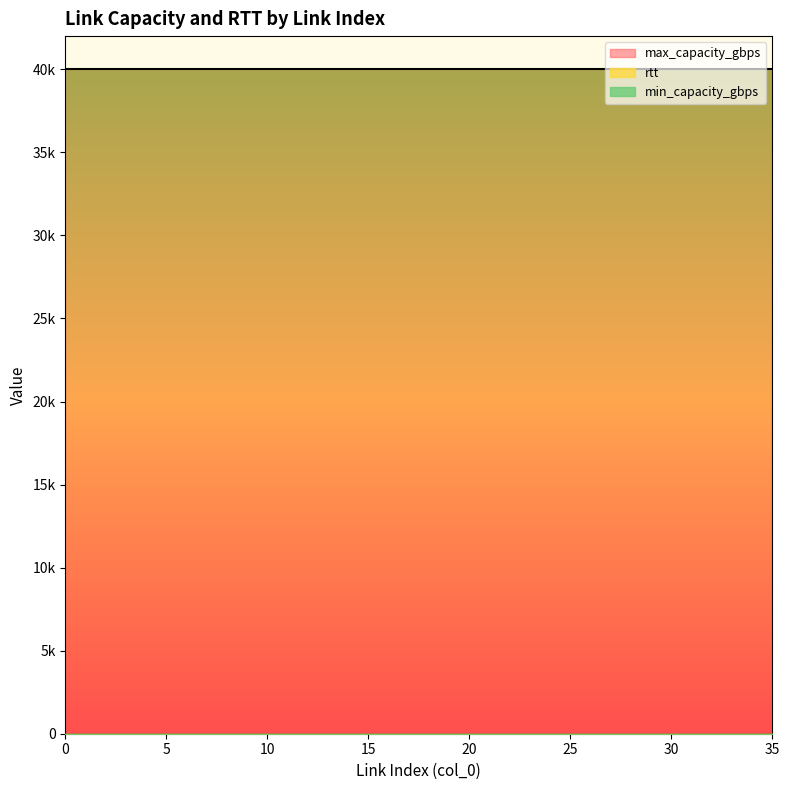

The rtt series shows 2 at 12. True or false?

False